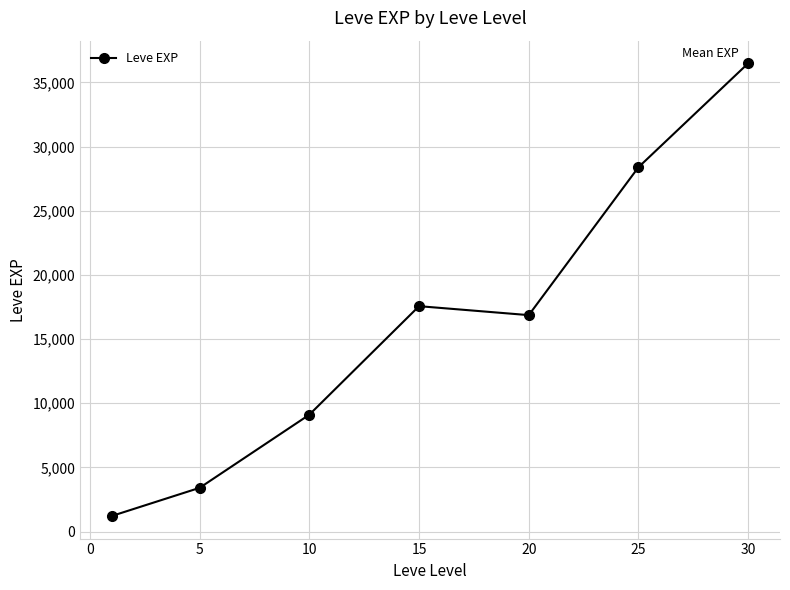

Reading left to right, extract all data points from this chart.

1213.3	3405.0	9106.7	17563.3	16865.0	28393.3	36492.5